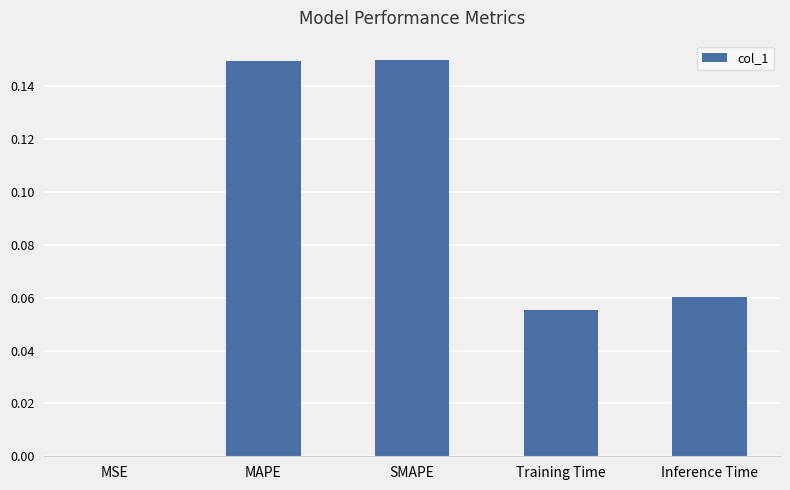

Which has a higher value, SMAPE or Training Time?

SMAPE